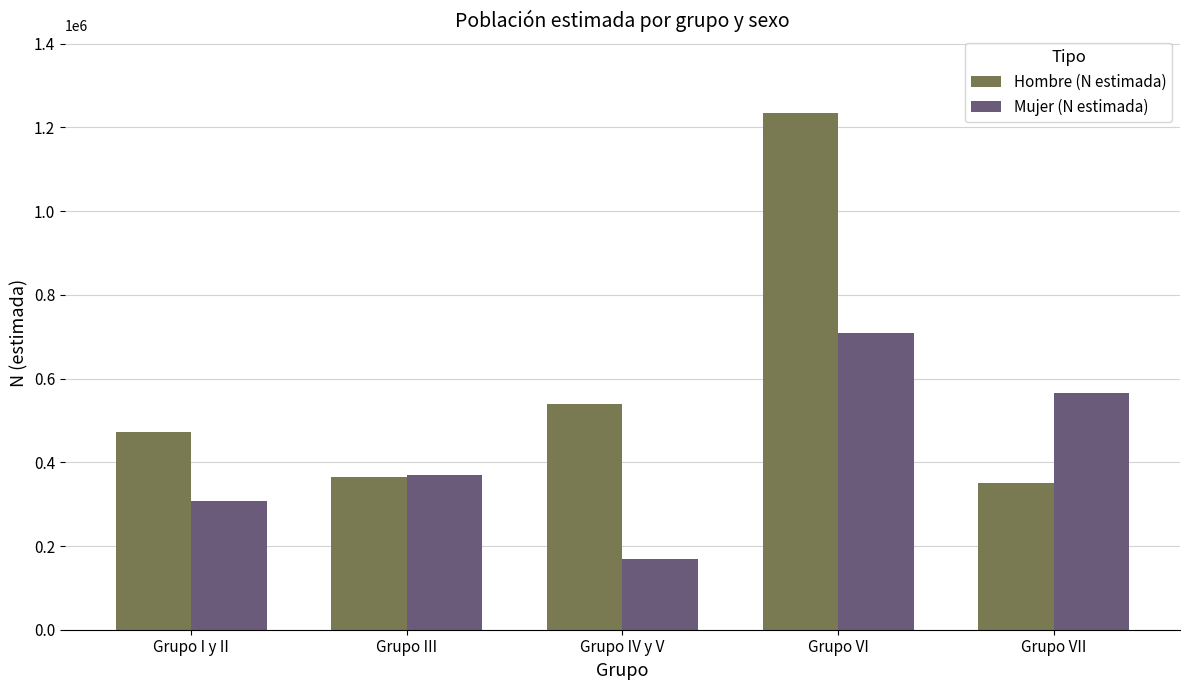

How many groups of bars are there?

5